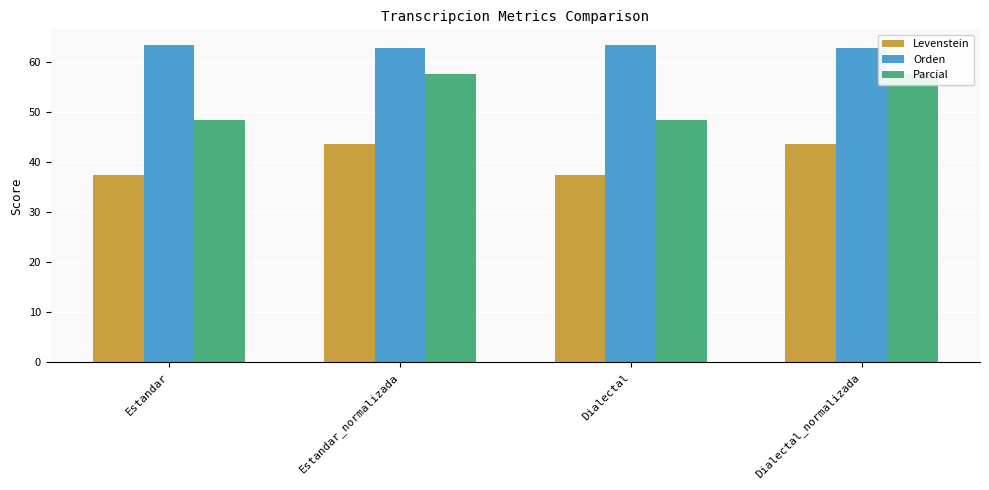

What is the difference between the highest and lowest values at Dialectal_normalizada?

19.1